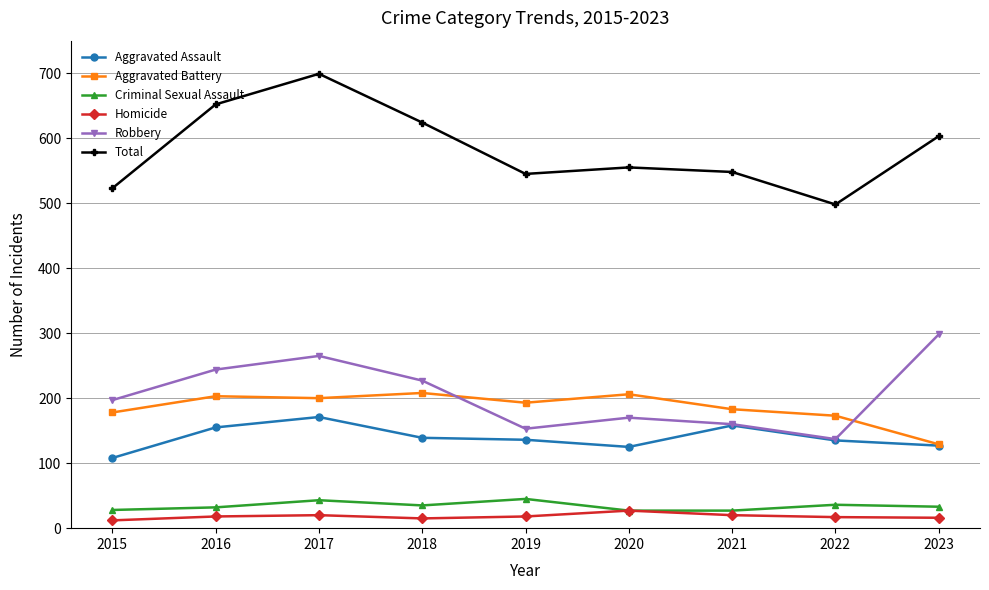

Is it true that Criminal Sexual Assault equals 27 at 2021?

True